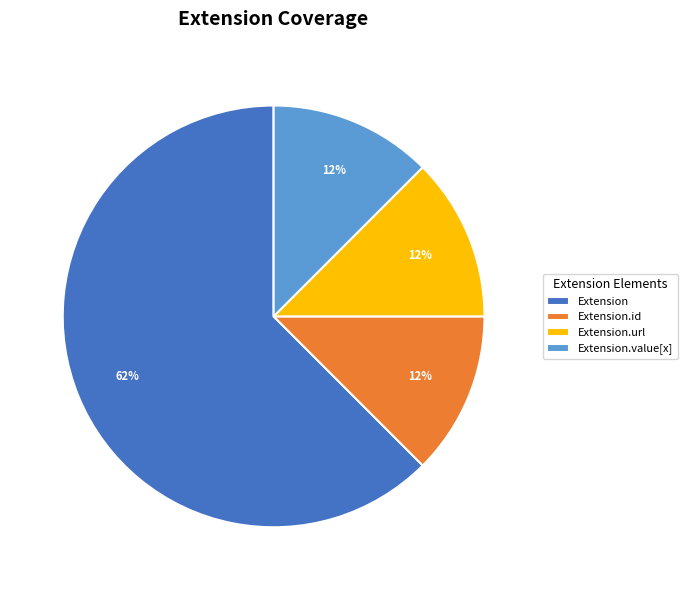

Is it true that Extension is 70% of the pie?

False